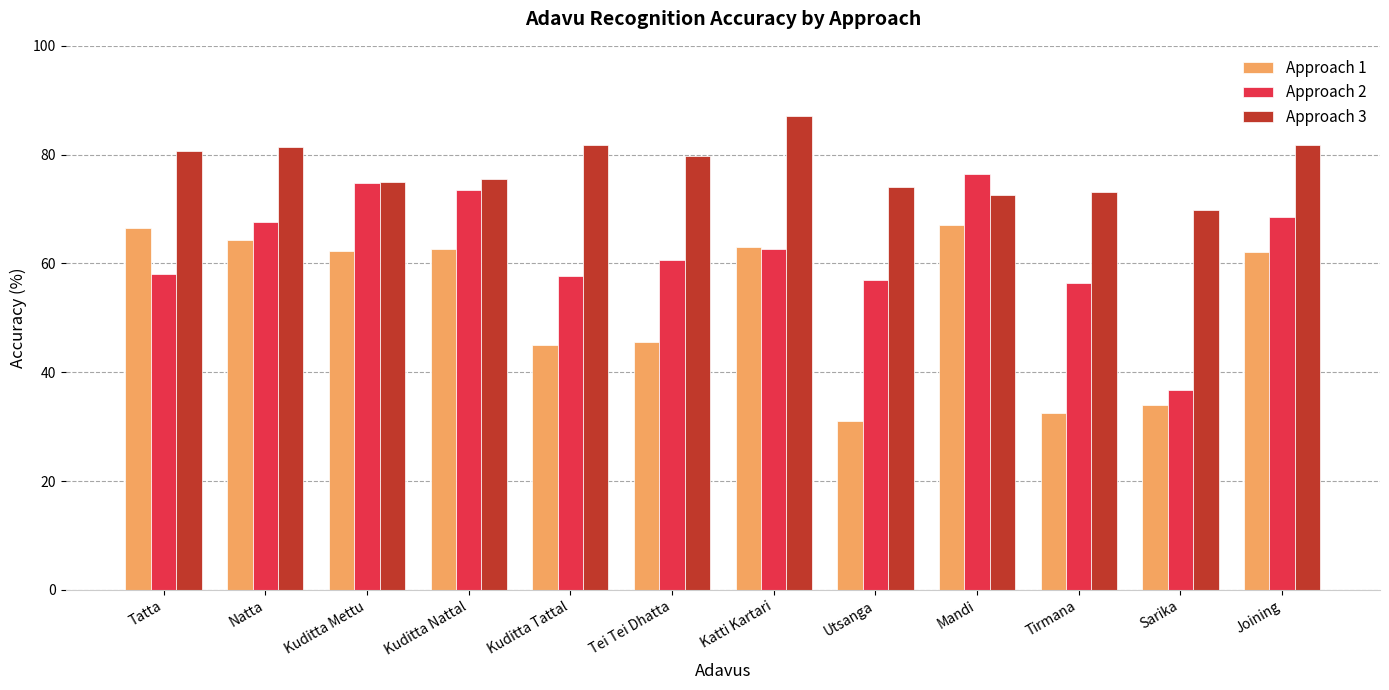

Is the value of Approach 3 at Utsanga greater than the value of Approach 2 at Kuditta Tattal?

Yes